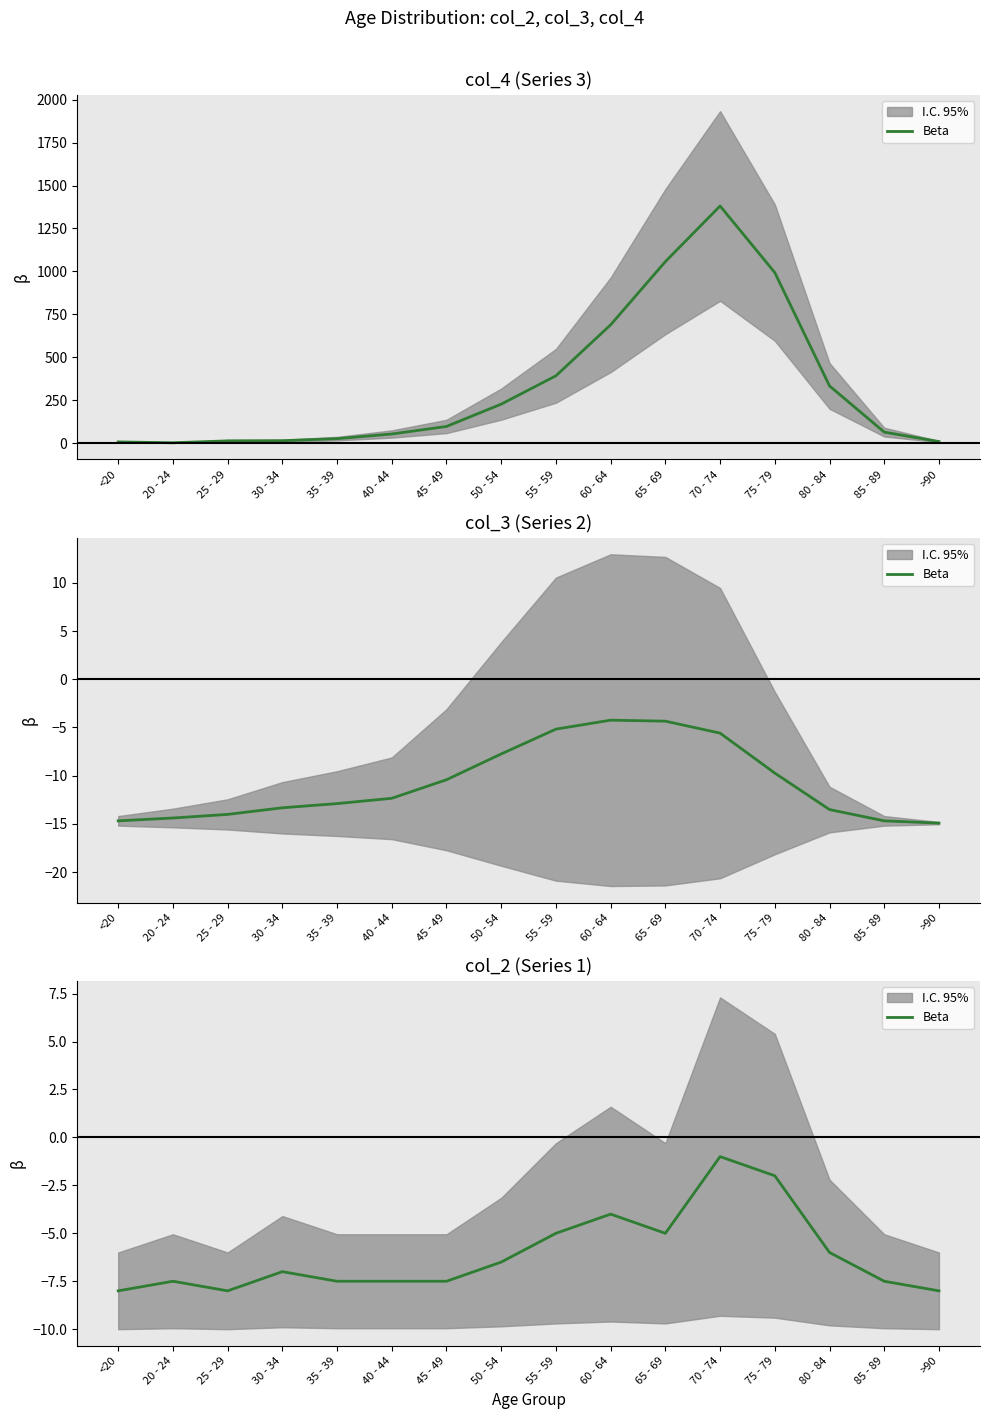

How many values are below -7?

8